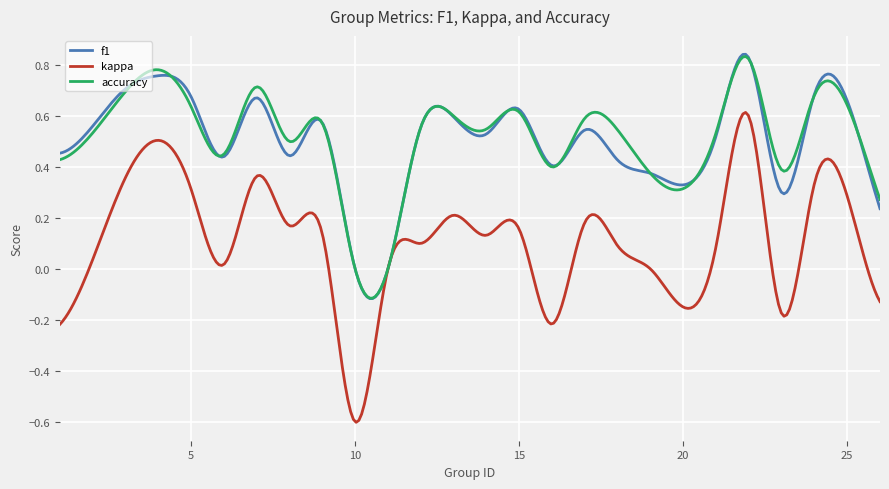

Does the chart have visible grid lines?

Yes